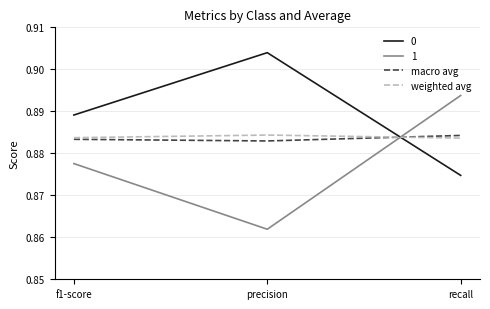

Which category has the highest value across all series?

precision